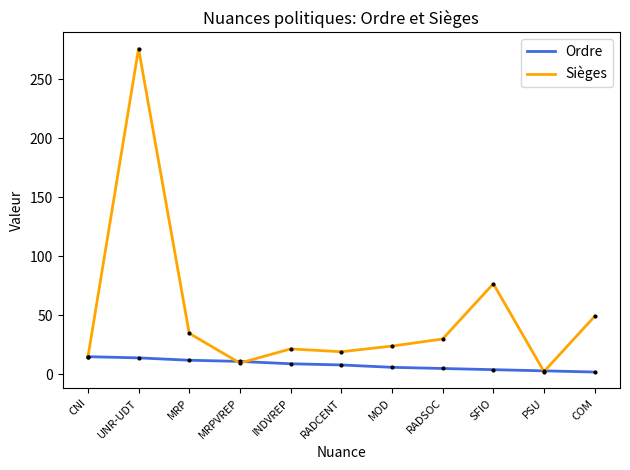

What position from the left is MOD?

7